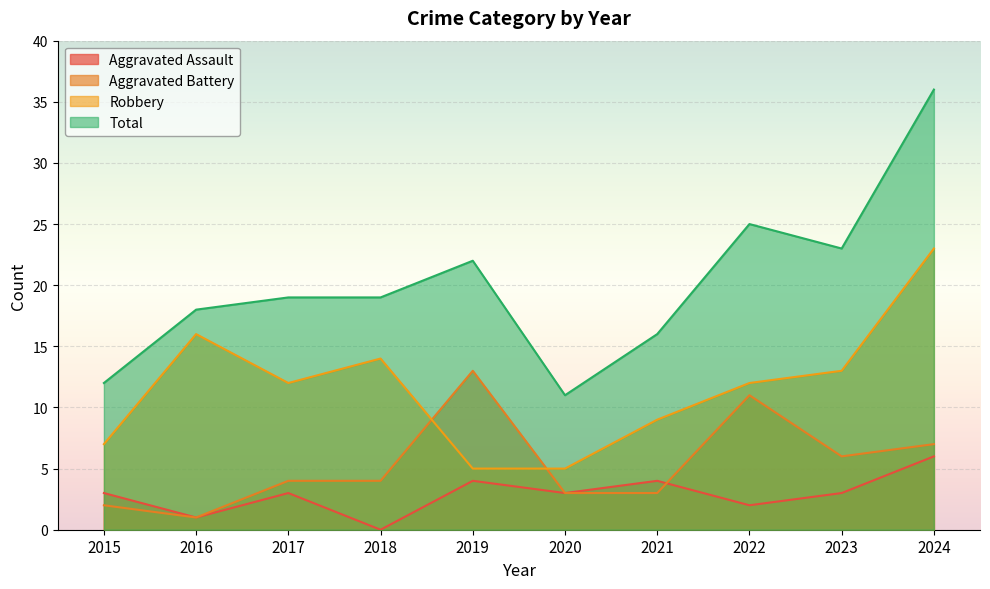

What is the minimum value for Robbery?

5